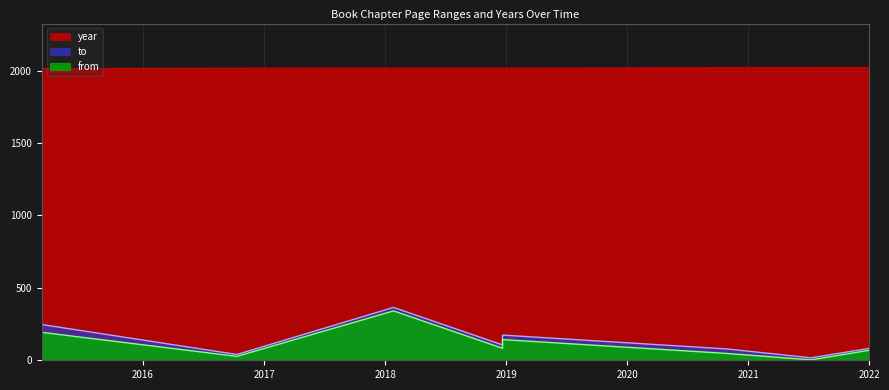

Does the chart display data point markers on the line(s)?

No